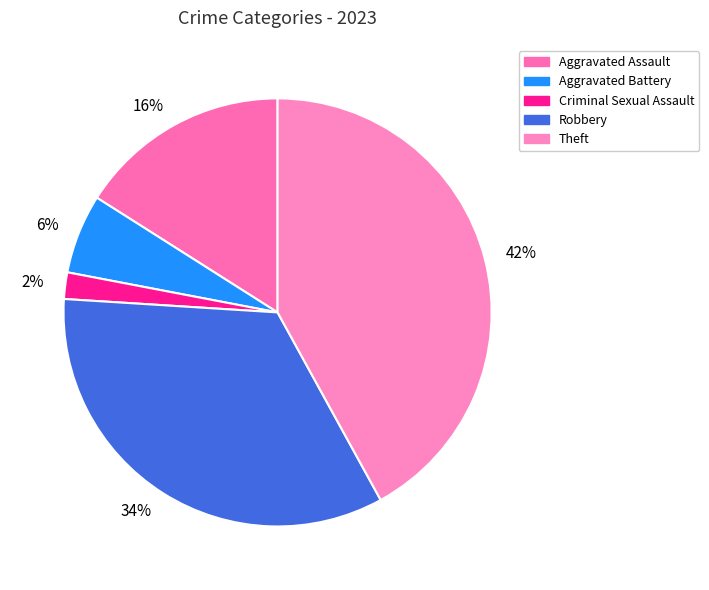

How many slices are in this pie chart?

5